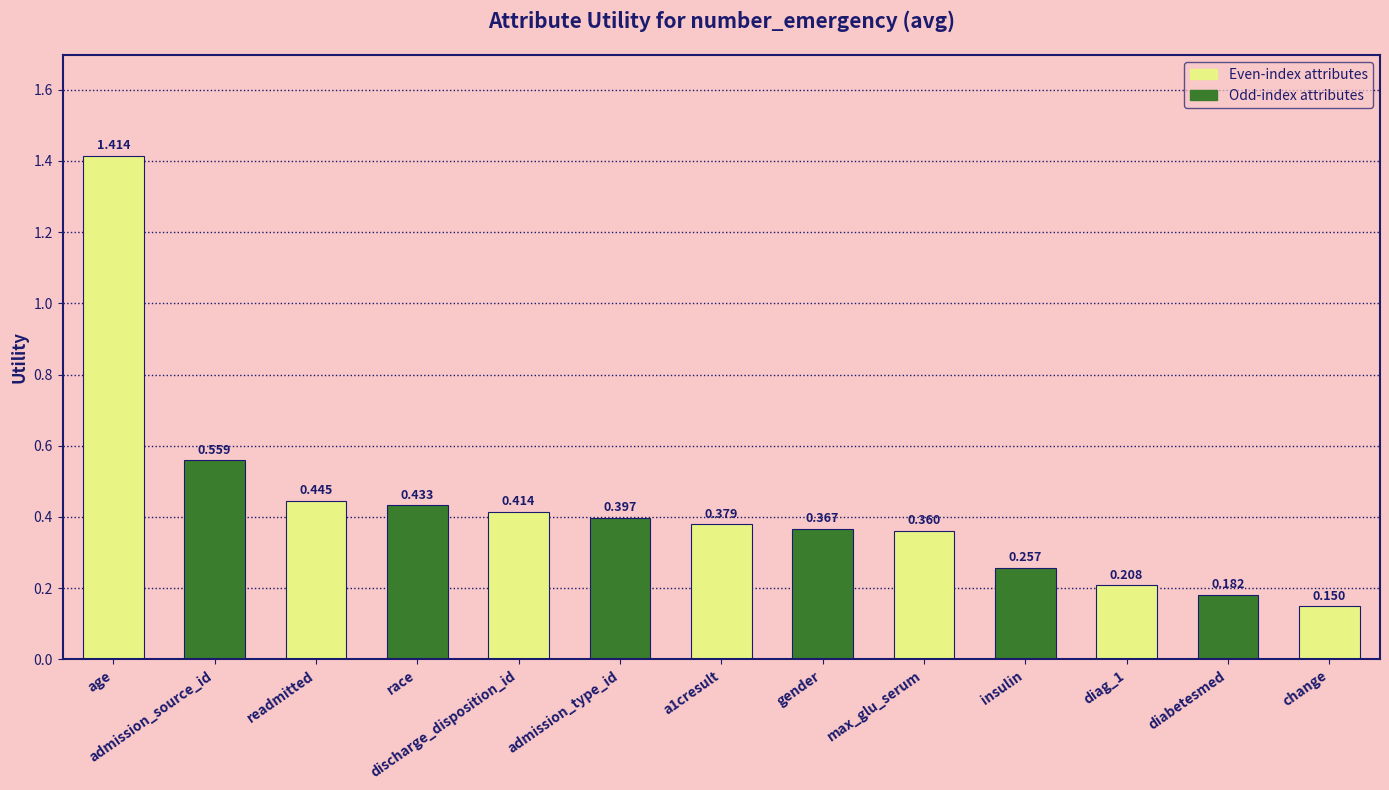

True or false: the data shows 0.7 at race.

False